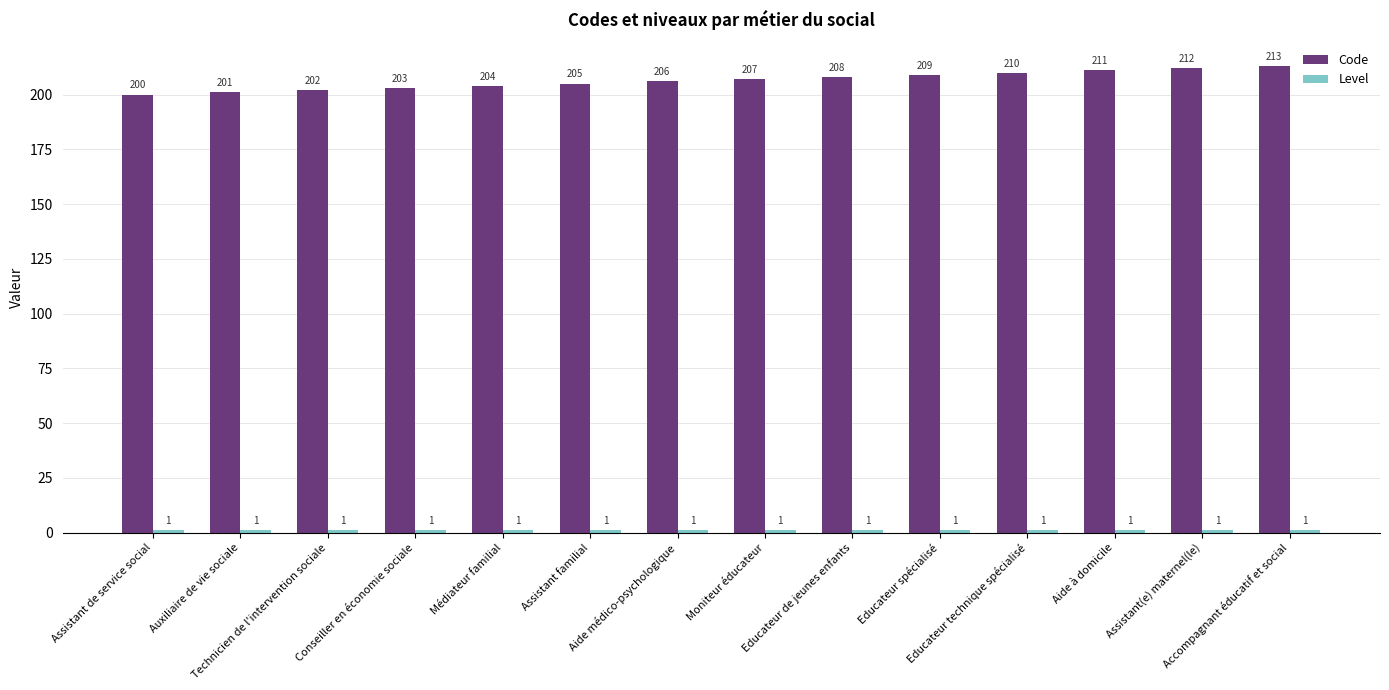

At which category is the sum across all series the highest?

Accompagnant éducatif et social